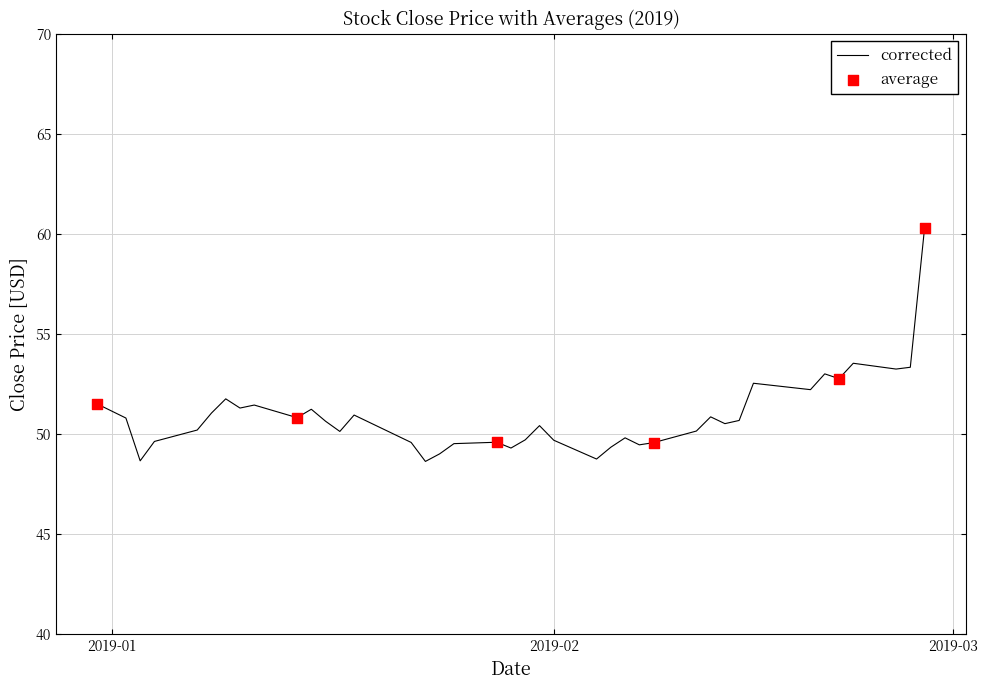

What is the smallest value displayed?

48.6